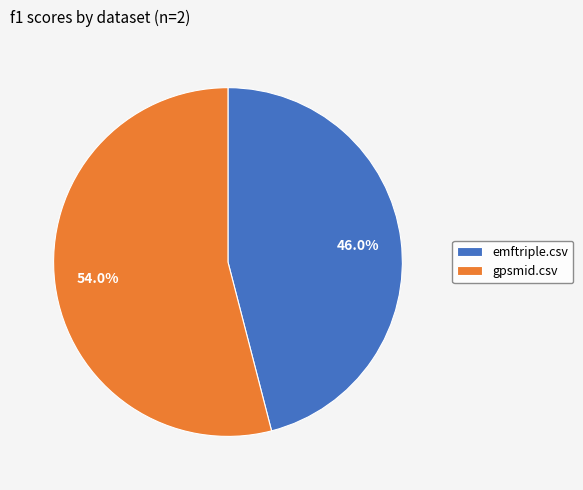

What percentage is the emftriple.csv slice, to the nearest percent?

46%